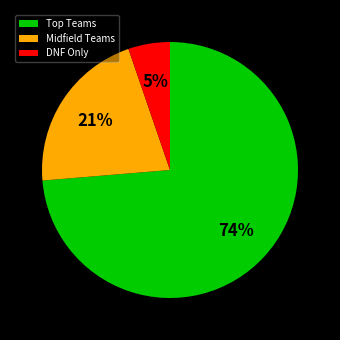

Is there a majority slice in this chart?

Yes